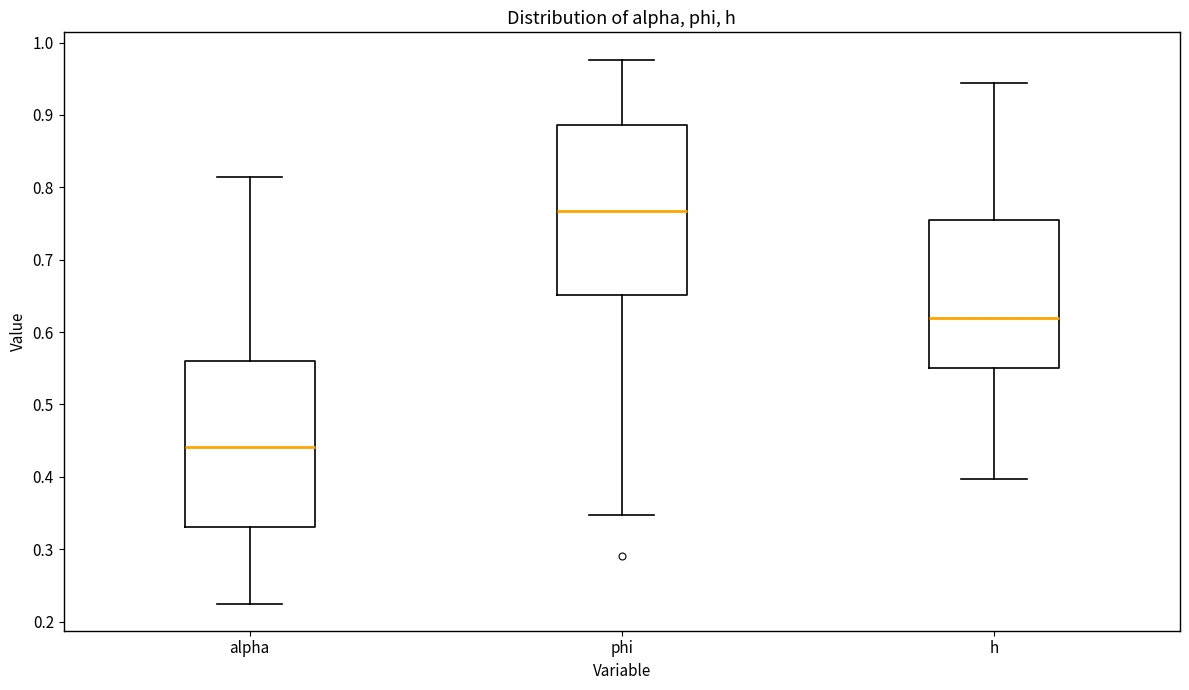

Reading left to right, read every box against the y-axis: the position of its median line, the range the box covers, and the ends of its whiskers. The values are not printed on the chart, so give them approximately, as read against the axis.

alpha: median 0.44, box 0.33 to 0.56, whiskers 0.23 to 0.81
phi: median 0.77, box 0.65 to 0.89, whiskers 0.35 to 0.98
h: median 0.62, box 0.55 to 0.76, whiskers 0.40 to 0.94